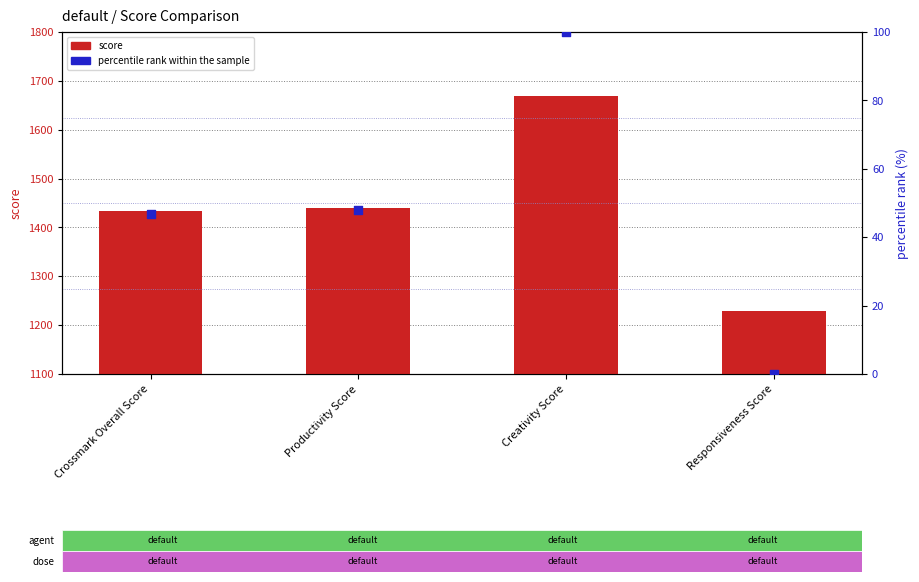

At how many categories does at least one series exceed 523?

4